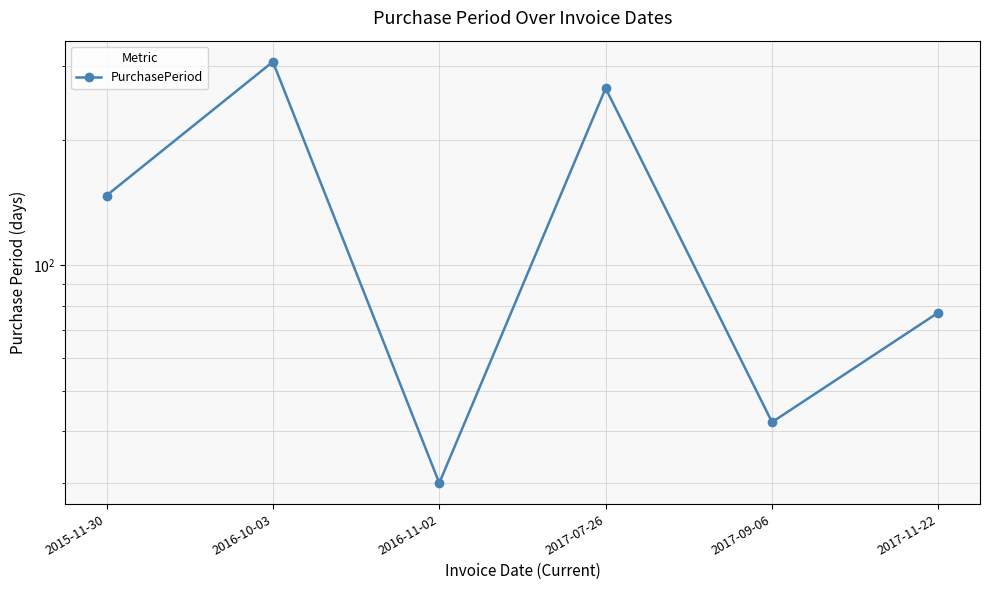

How many categories are shown in the chart?

6